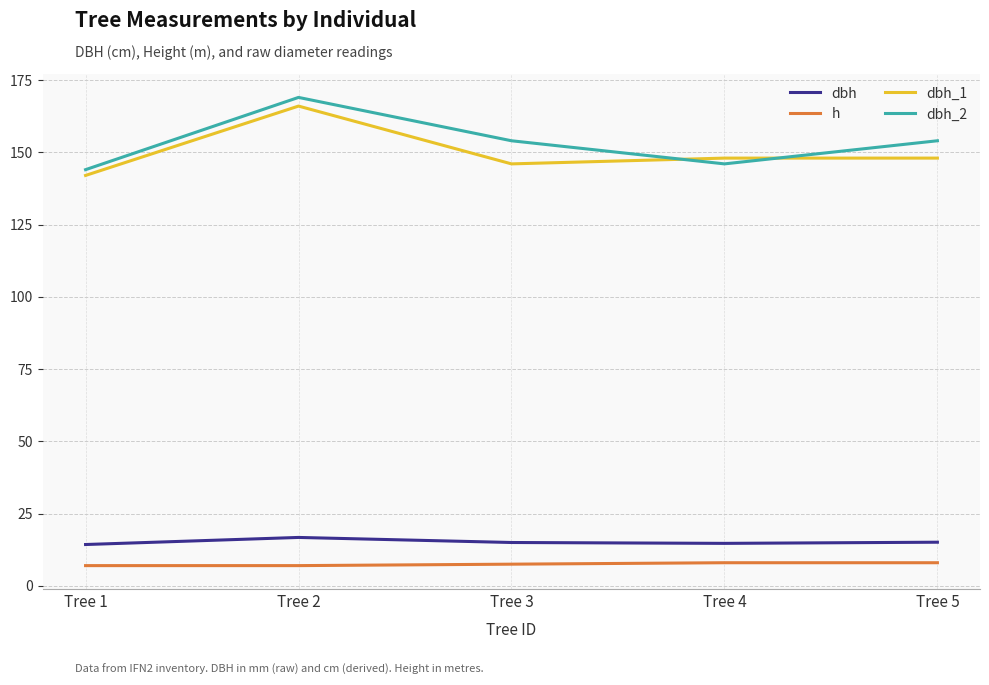

True or false: dbh has a value of 6.6 at Tree 4.

False